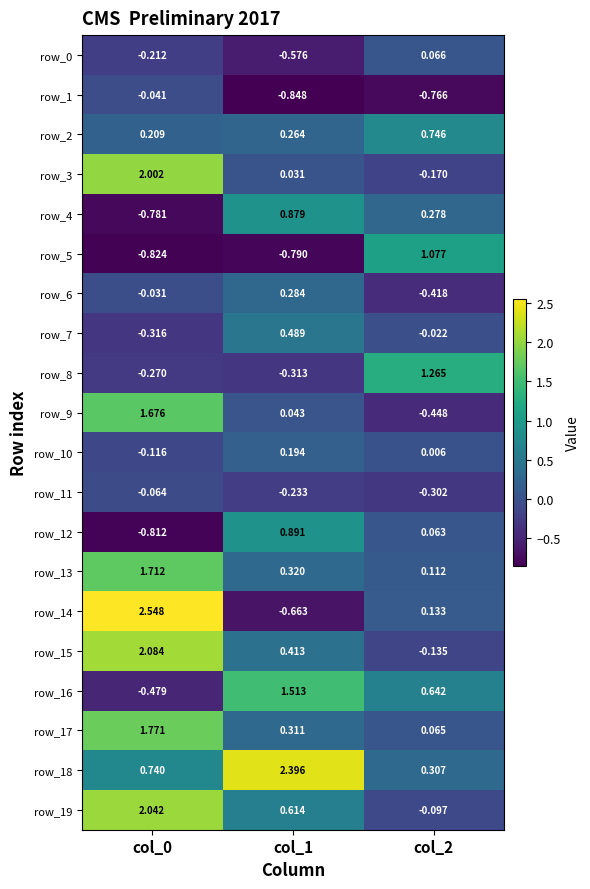

Is the value of row_16 at col_0 greater than the value of row_14 at col_0?

No